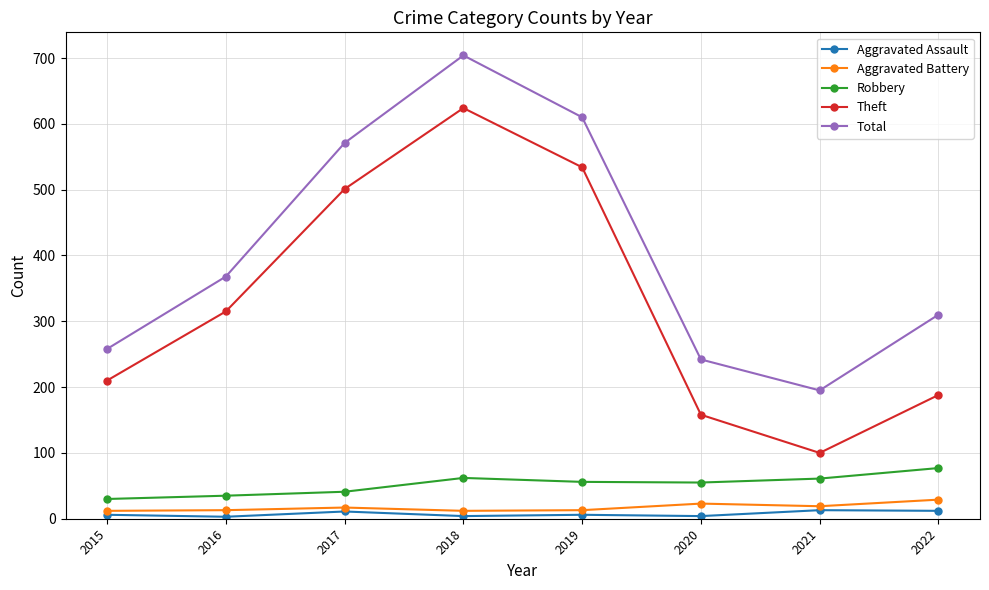

Which series has the largest total across all categories?

Total